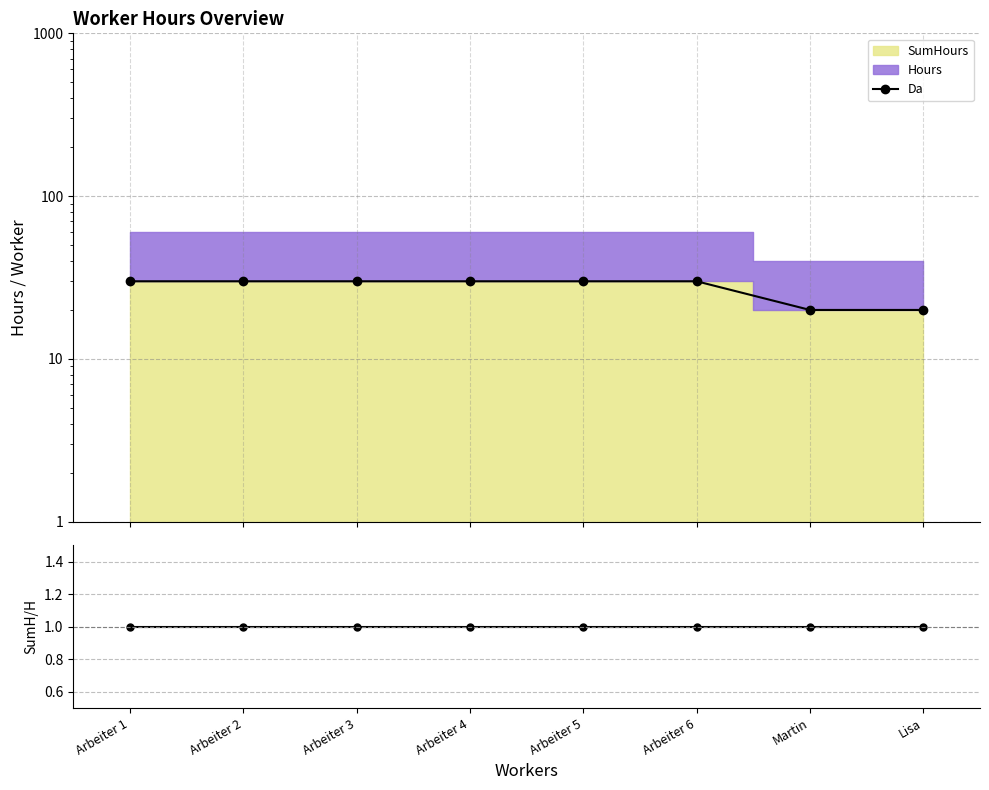

Which series has the largest total across all categories?

Da